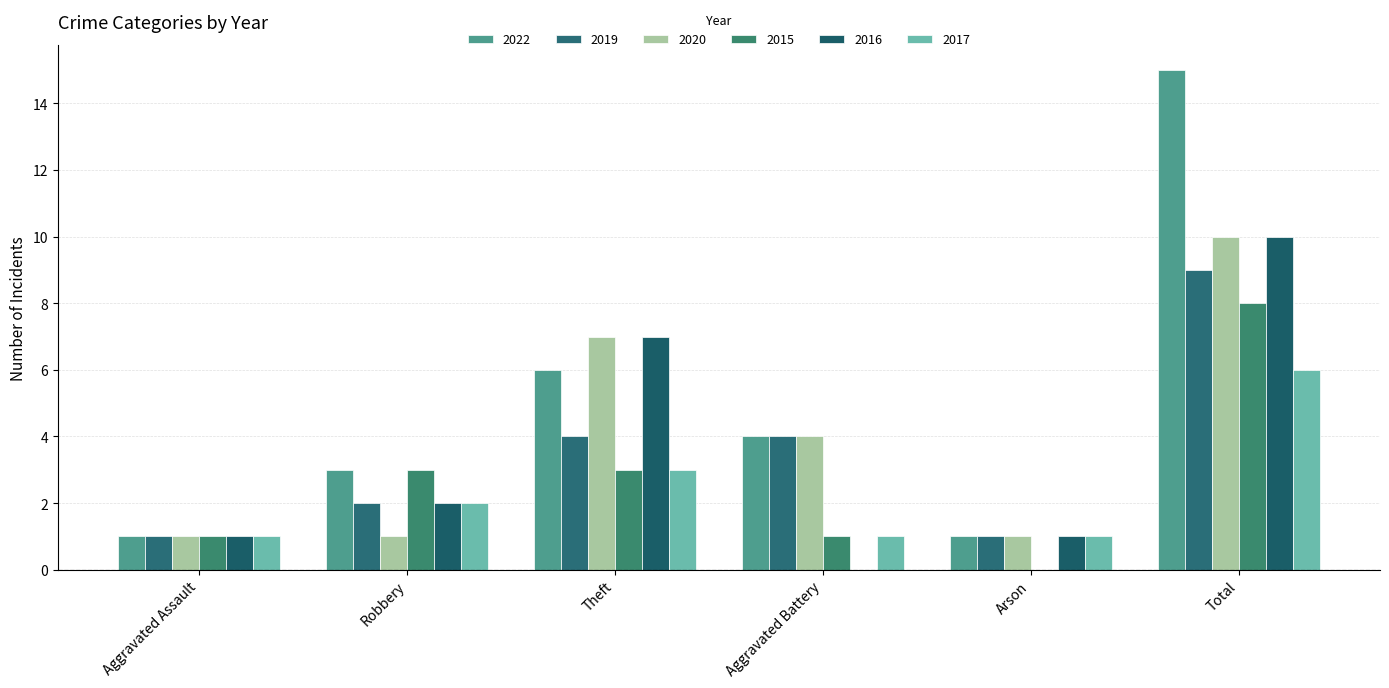

Reading right to left, transcribe all the data shown in this chart.

2022: 15	1	4	6	3	1
2019: 9	1	4	4	2	1
2020: 10	1	4	7	1	1
2015: 8	0	1	3	3	1
2016: 10	1	0	7	2	1
2017: 6	1	1	3	2	1